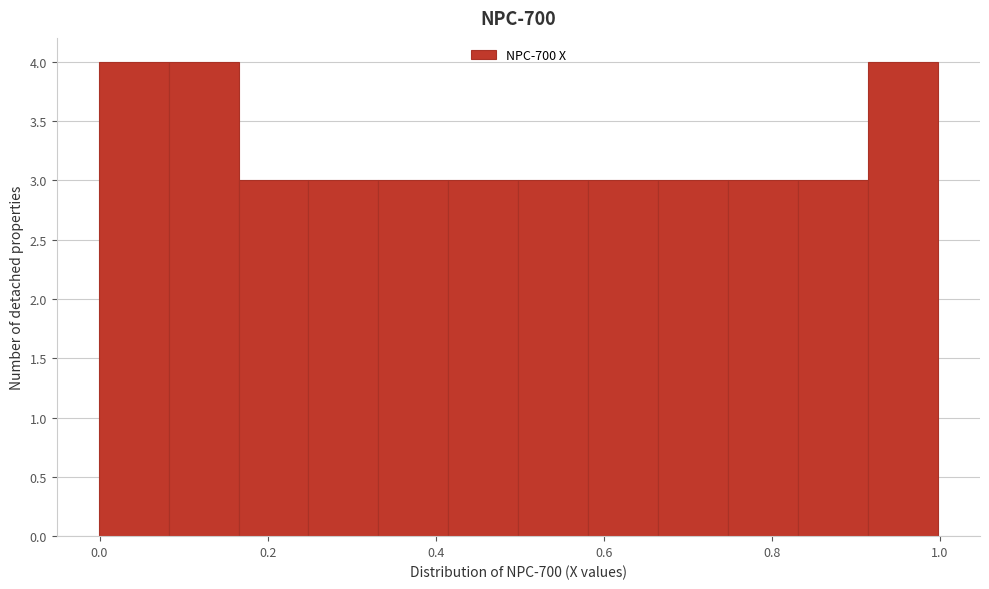

What is the height of the bar covering 0.34 to 0.42 on the x-axis? Neither the bar edges nor the heights are printed on the chart, so give them approximately, as read against the axes.

3